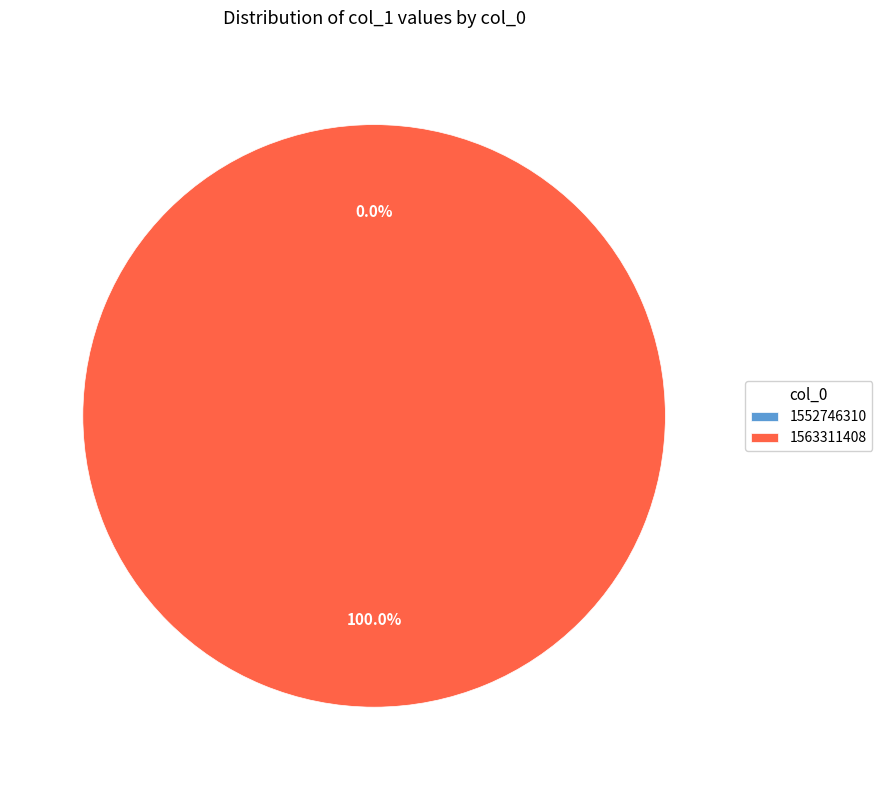

How many slices are in this pie chart?

2